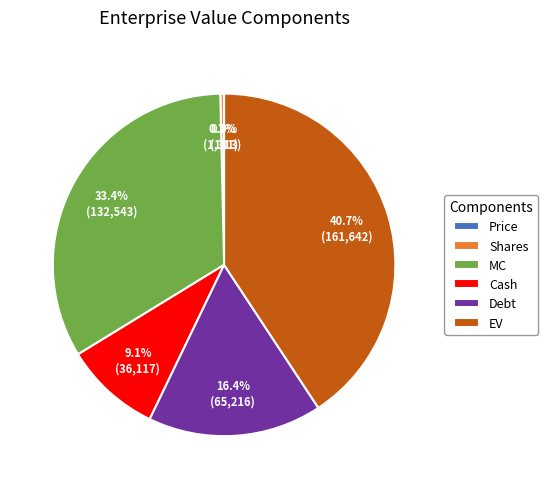

What percentage is NOT represented by MC?

66.6%